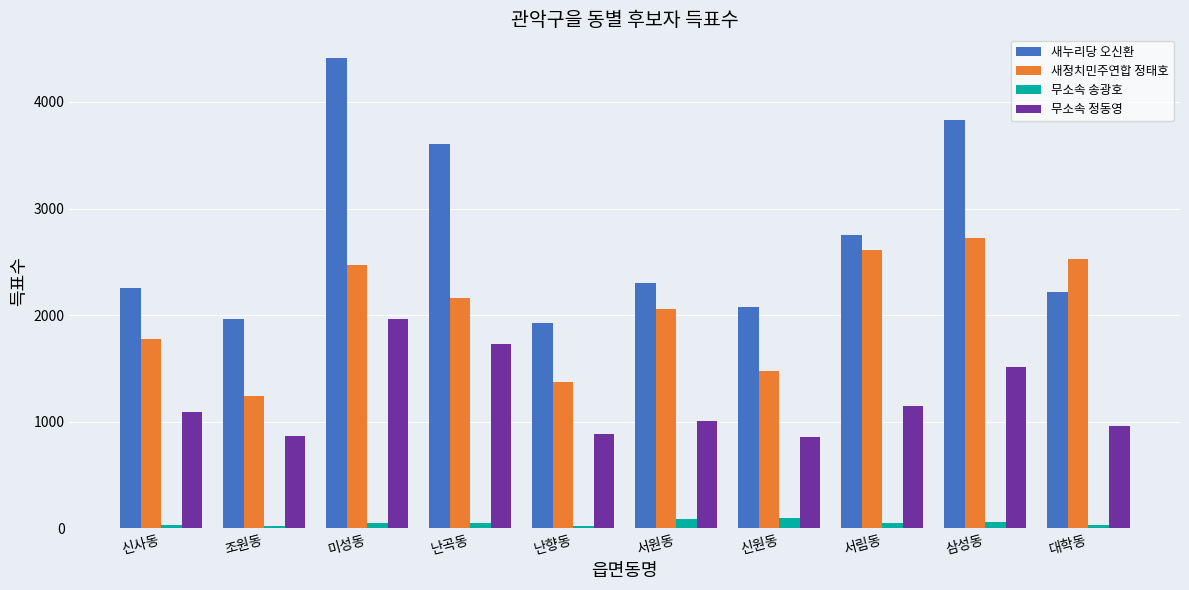

At which label does 새누리당 오신환 first exceed 2298?

미성동